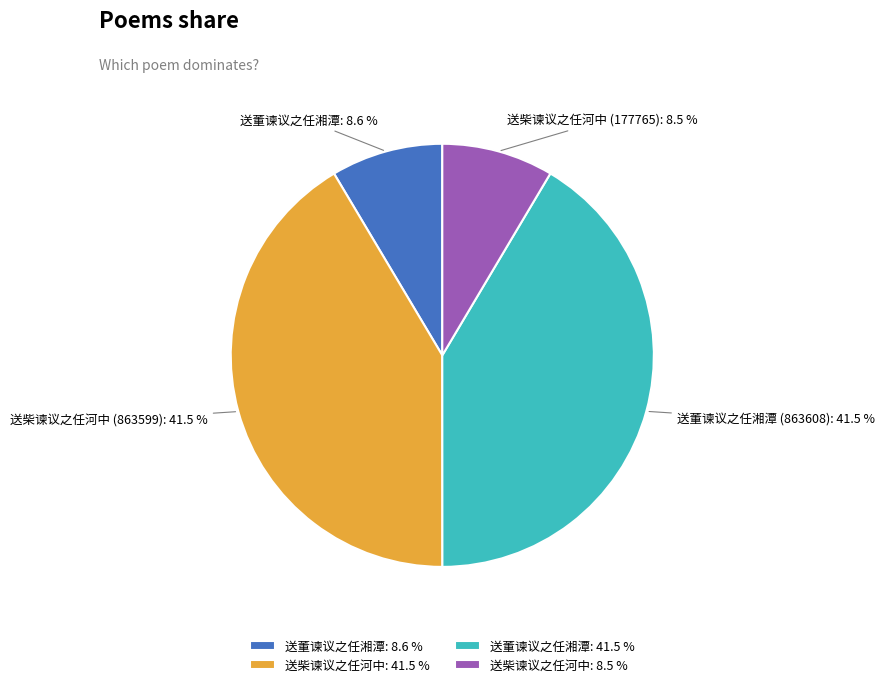

Count the number of slices in the pie.

4